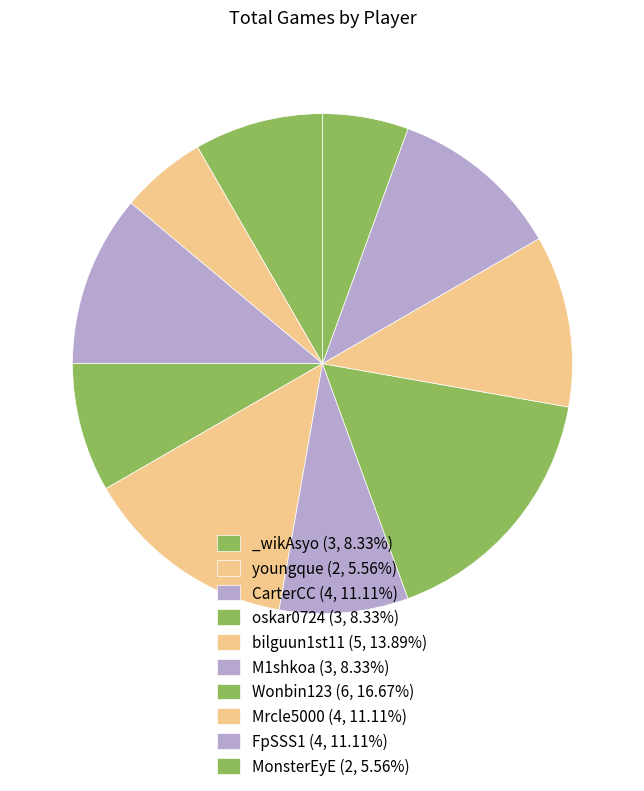

To the nearest percent, what is the combined percentage of youngque and MonsterEyE?

11%